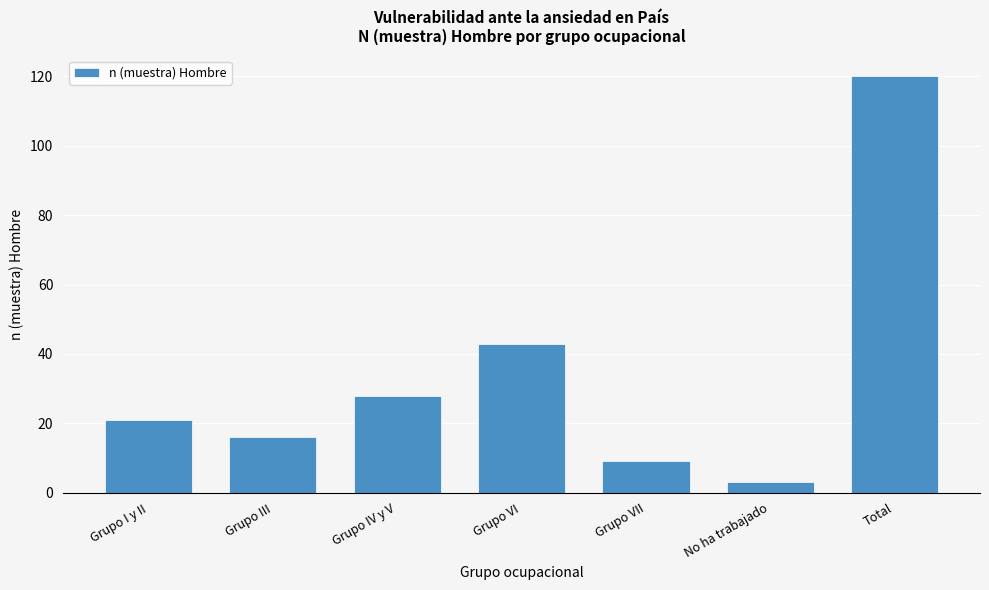

Reading right to left, extract all data points from this chart.

Total=120	No ha trabajado=3	Grupo VII=9	Grupo VI=43	Grupo IV y V=28	Grupo III=16	Grupo I y II=21